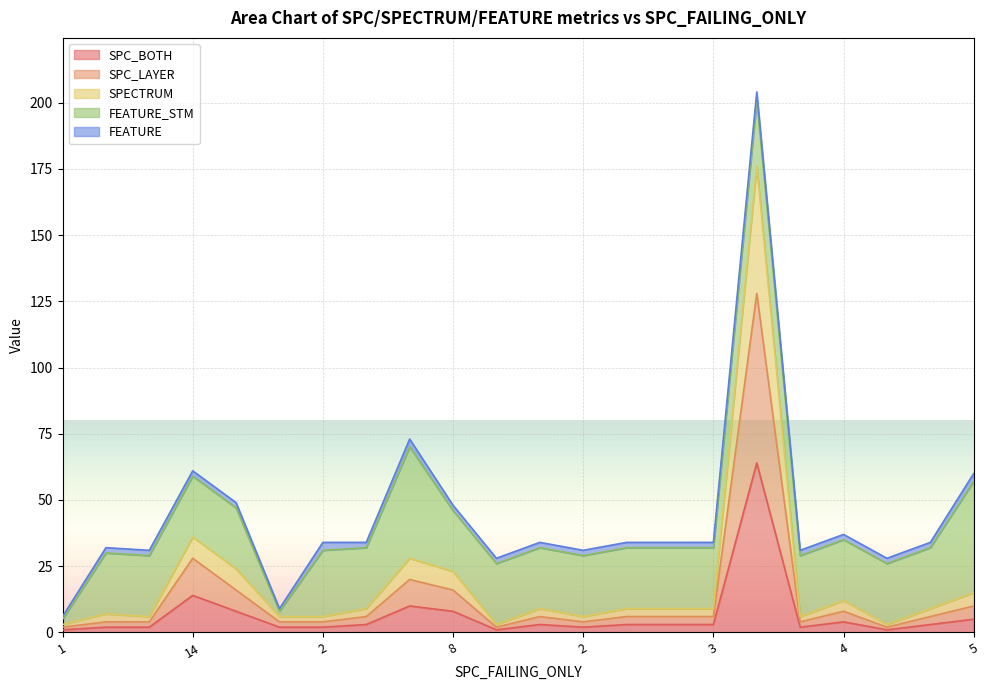

Does the chart display data point markers on the line(s)?

No